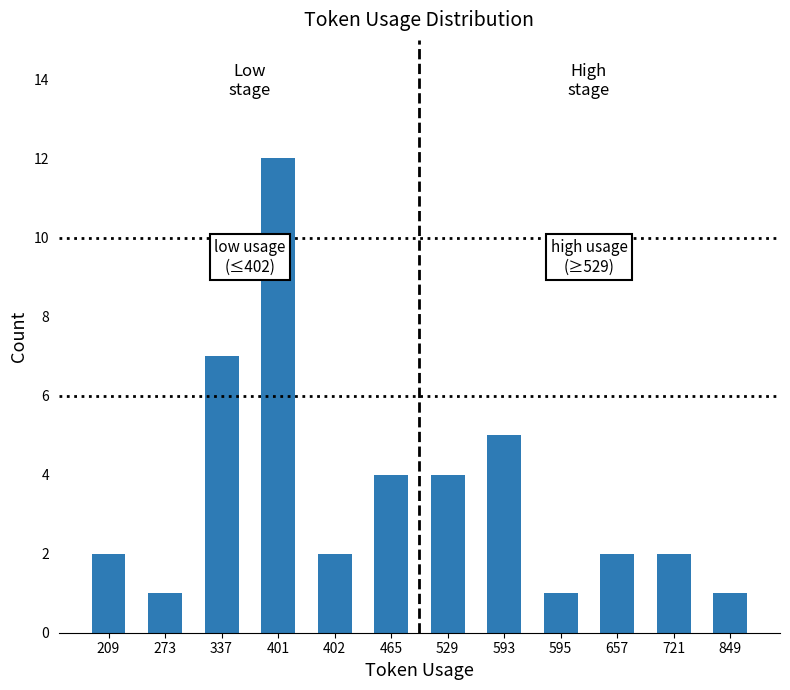

Reading left to right, transcribe all the data shown in this chart.

209=2	273=1	337=7	401=12	402=2	465=4	529=4	593=5	595=1	657=2	721=2	849=1